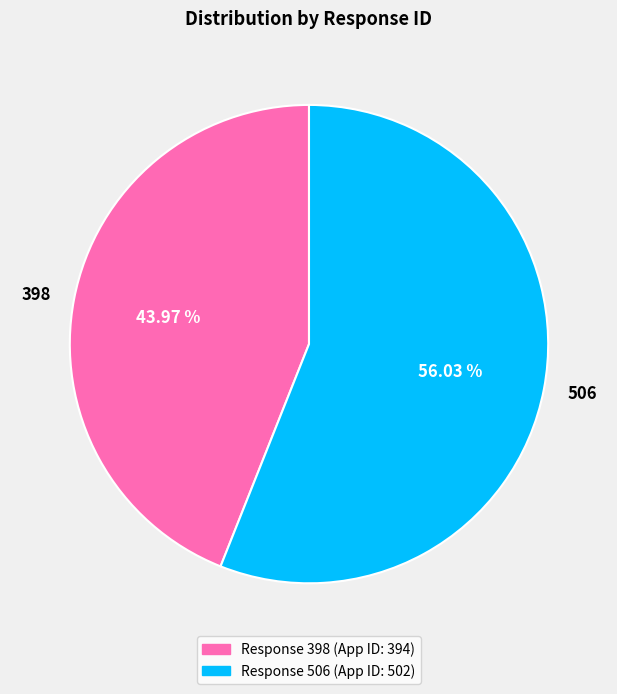

To the nearest percent, what percentage of the pie is 506?

56%